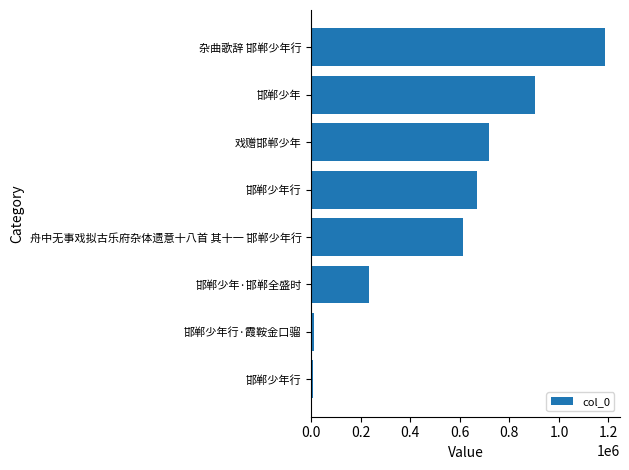

Does the chart contain any negative values?

No